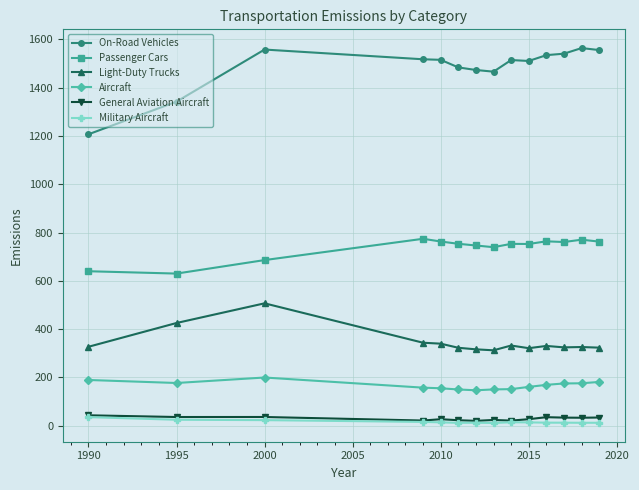

True or false: Light-Duty Trucks has more than 1 interior local peaks.

True